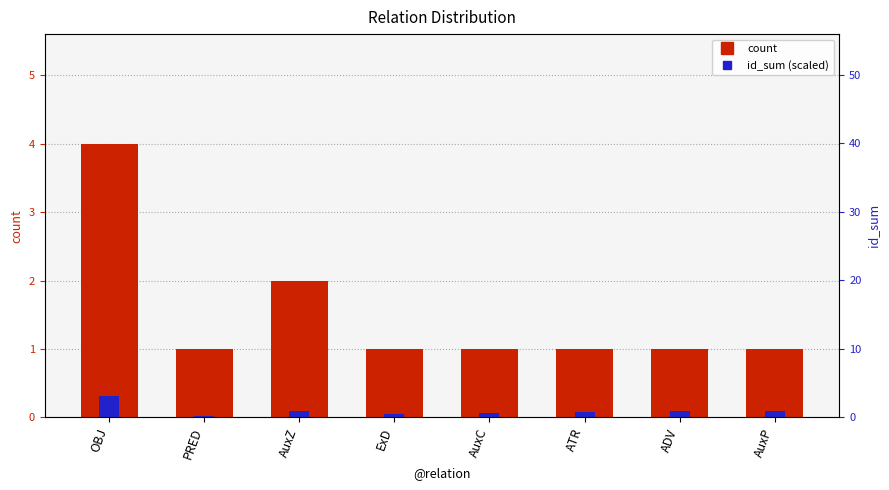

Between ExD and AuxC, which is larger?

ExD